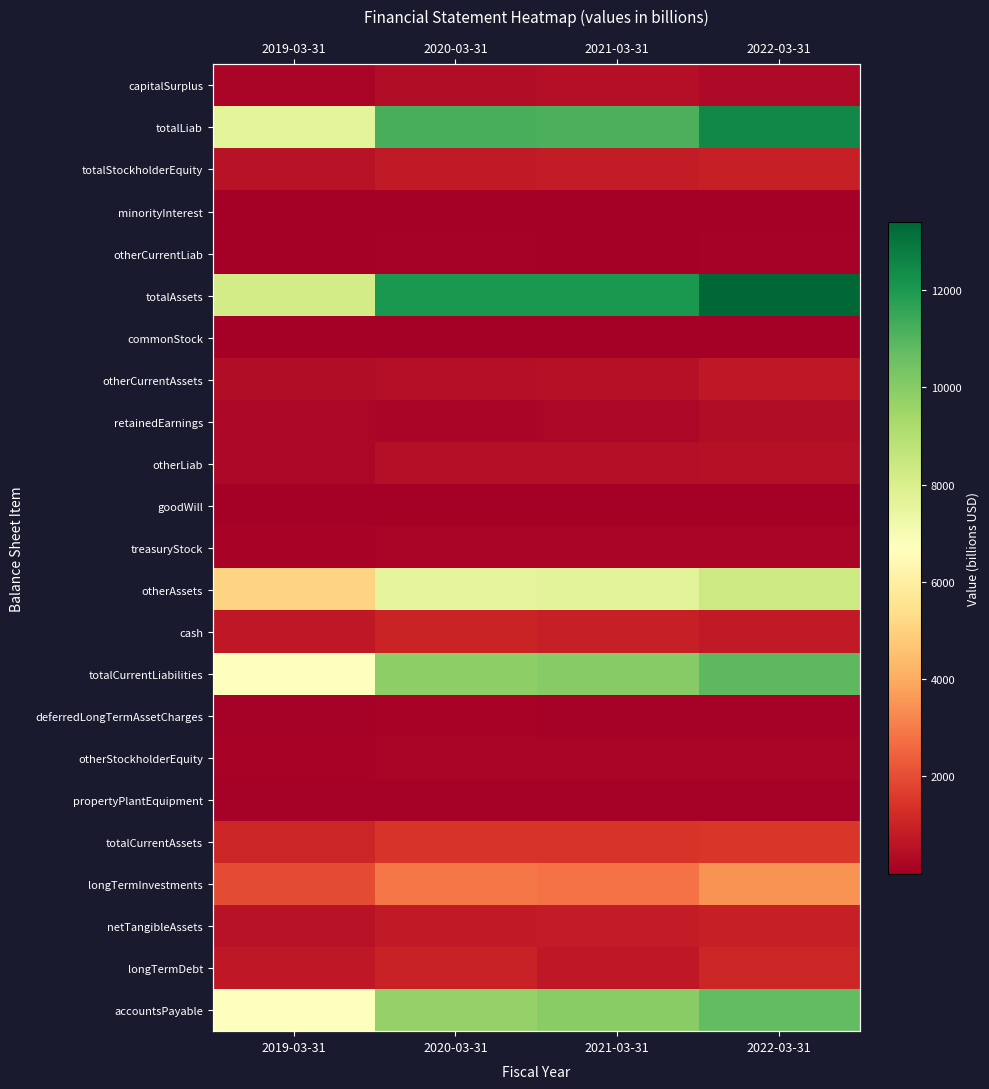

At which label does totalAssets reach its minimum?

2019-03-31